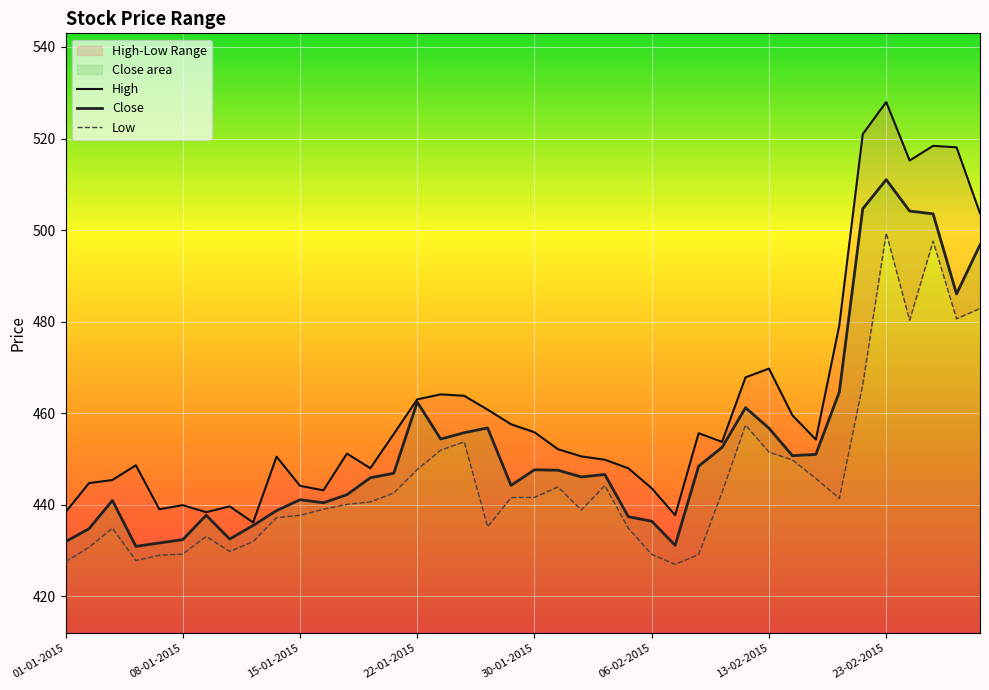

What is the maximum value for Close?

511.0